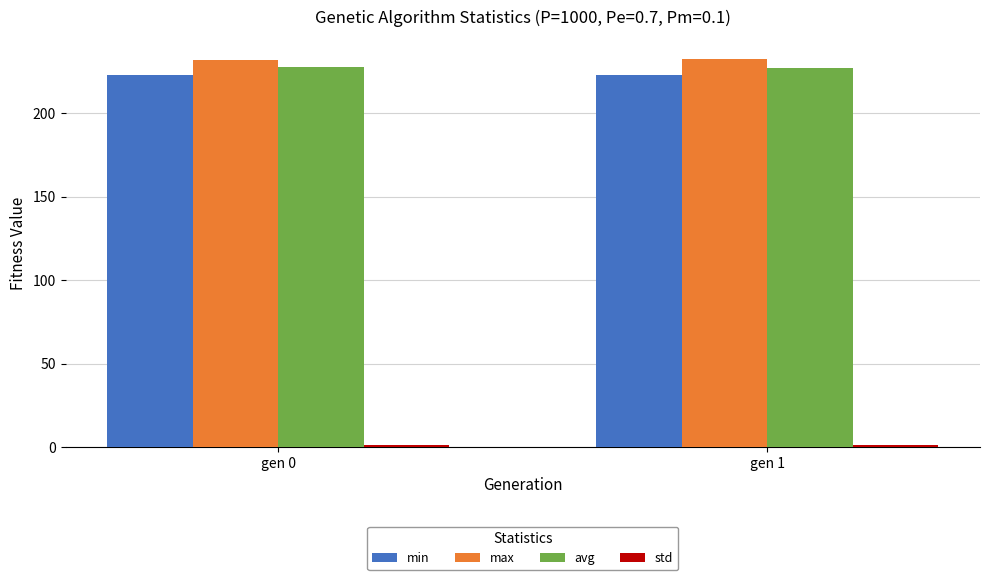

What is the maximum value shown in the chart?

232.2